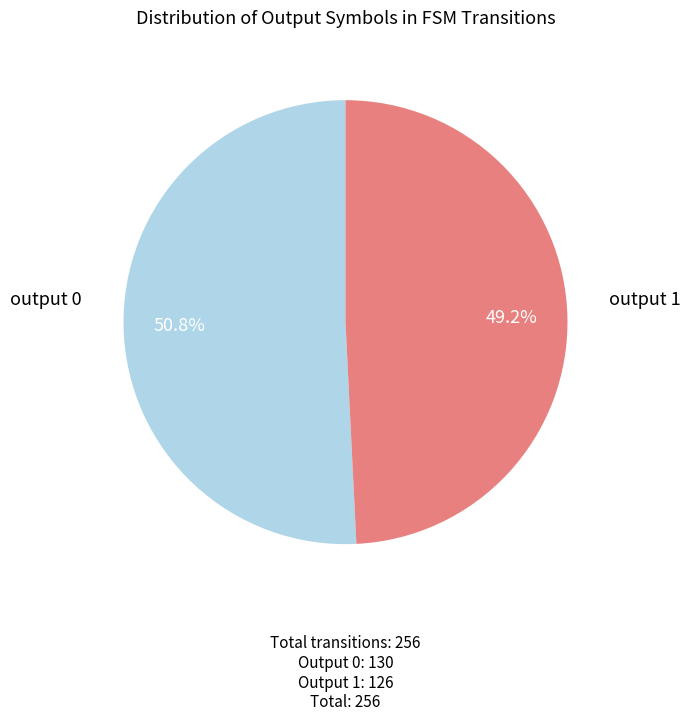

Which has a higher value, output 1 or output 0?

output 0